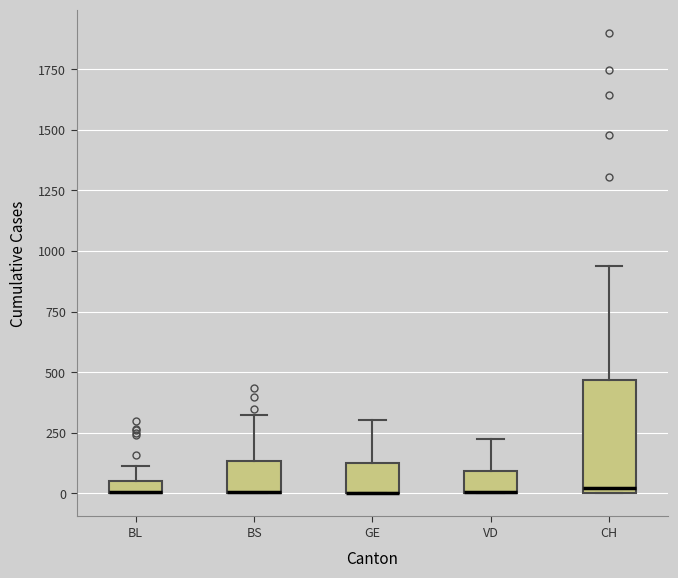

Comparing the boxes themselves (not the whiskers), which one is the tallest?

CH